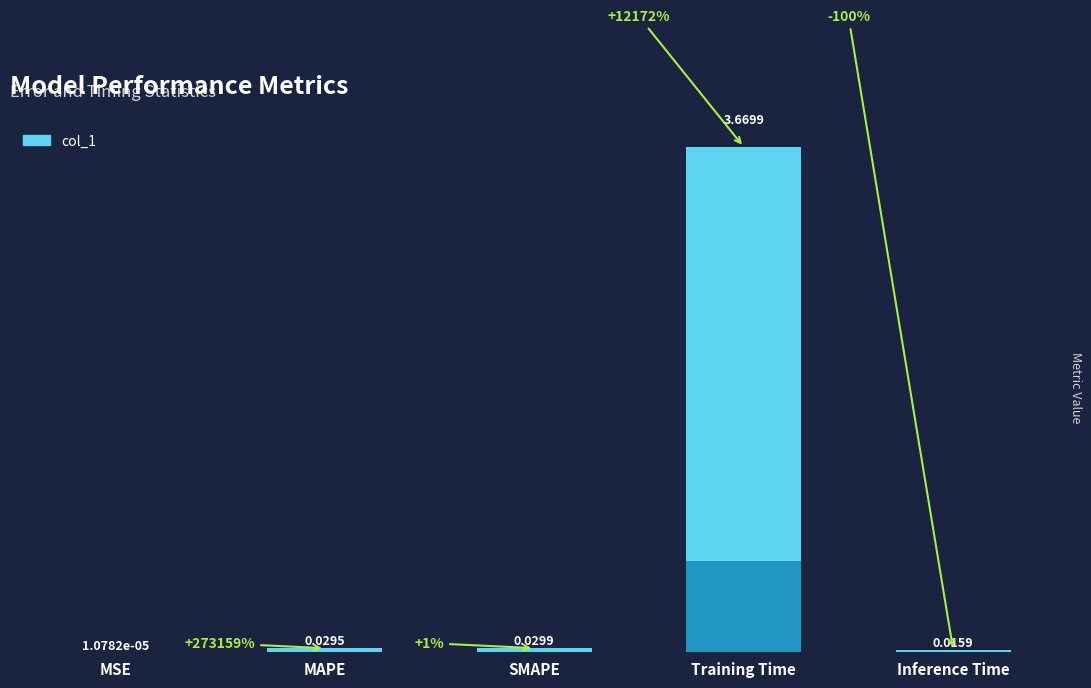

Reading left to right, list all the values displayed in this chart.

0.0	0.0	0.0	3.7	0.0